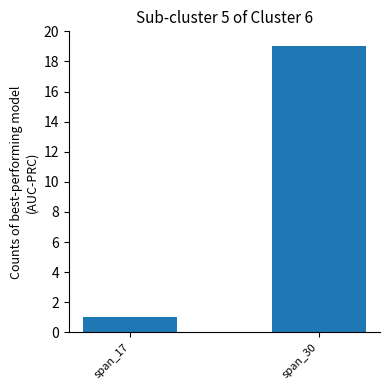

Between span_30 and span_17, which is larger?

span_30